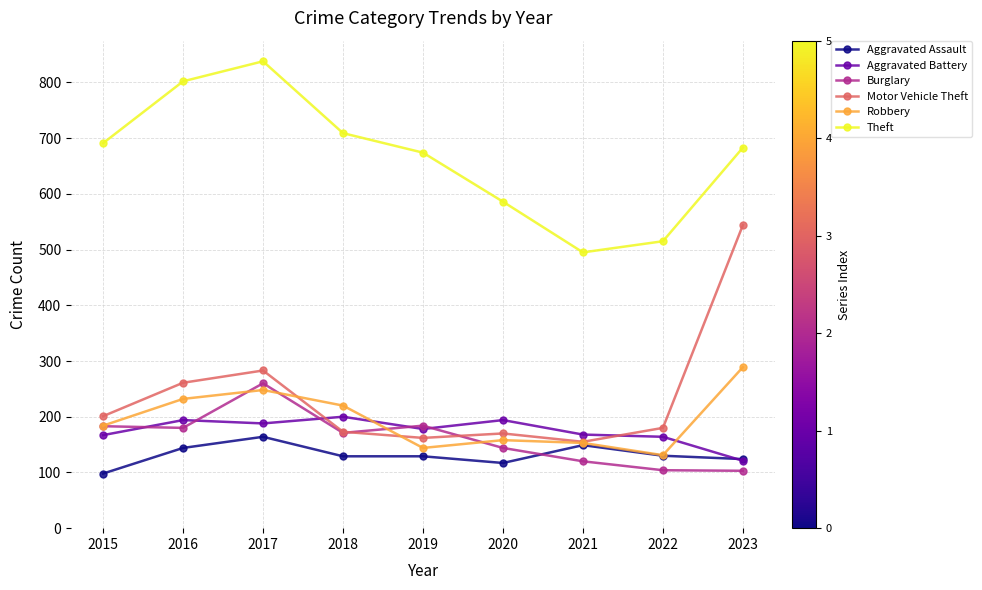

What is the difference between the Motor Vehicle Theft values at 2018 and 2021?

18